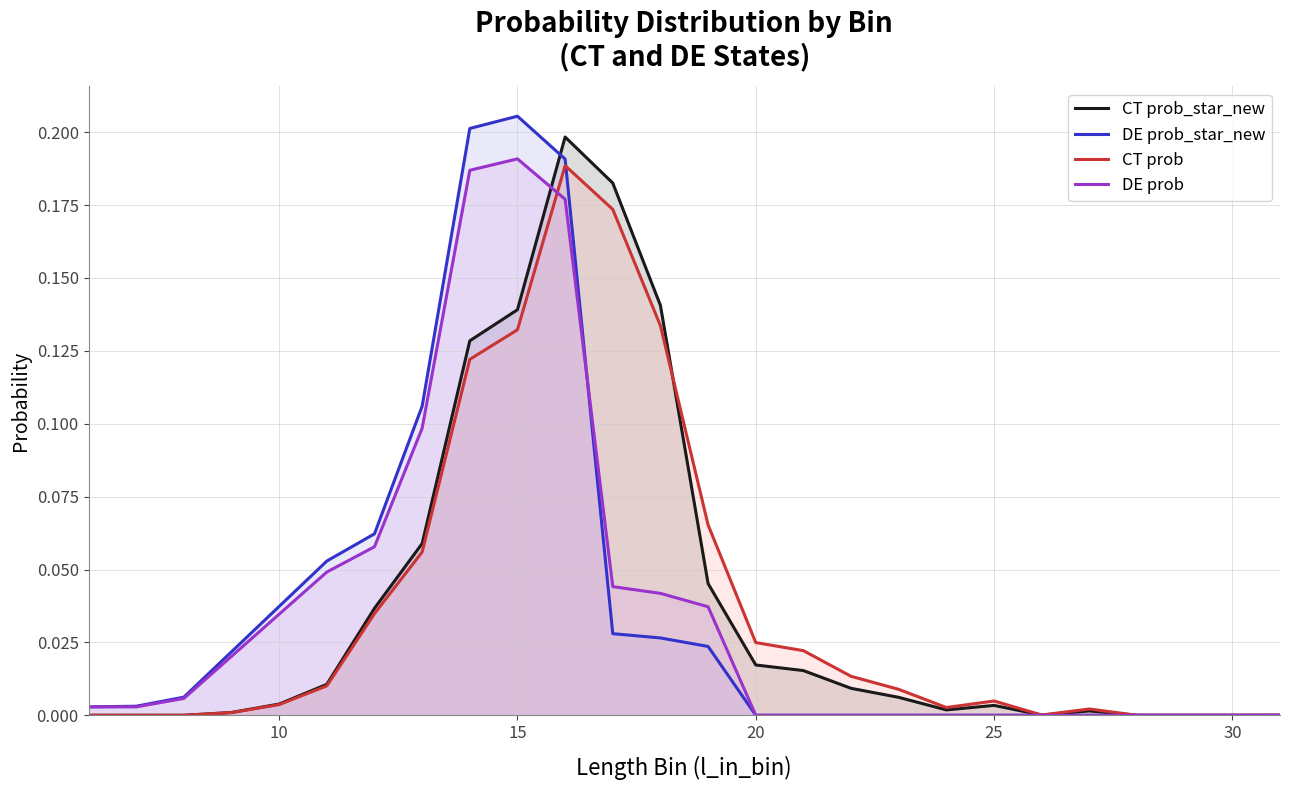

True or false: DE prob_star_new has a value of 0.1 at 30.

False